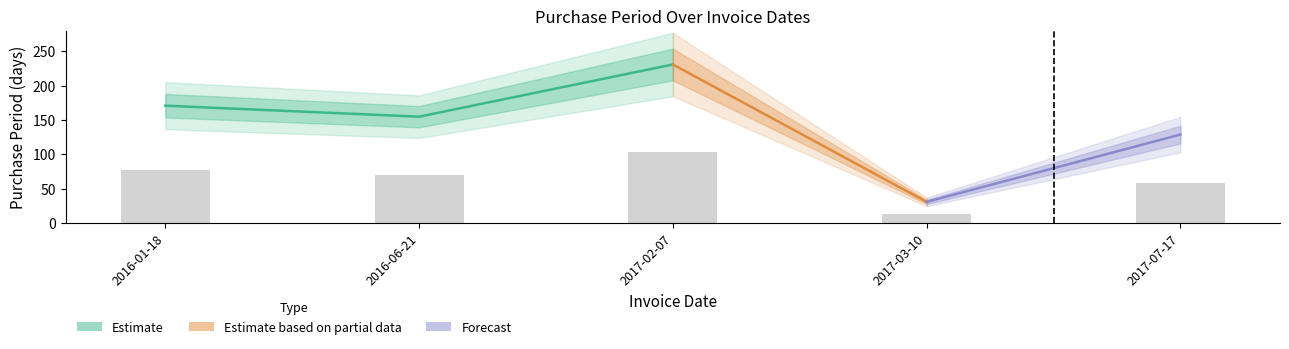

Does the chart contain any negative values?

No